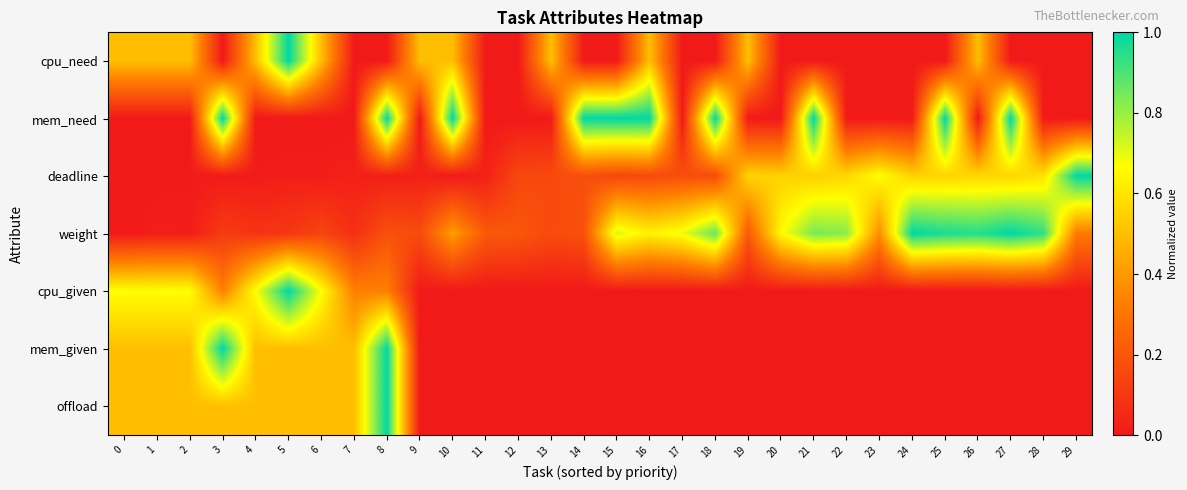

Reading left to right, transcribe all the data shown in this chart.

cpu_need: 0=0.5	1=0.5	2=0.5	3=0.0	4=0.5	5=1.0	6=0.5	7=0.0	8=0.0	9=0.5	10=0.5	11=0.0	12=0.0	13=0.5	14=0.0	15=0.0	16=0.5	17=0.0	18=0.0	19=0.5	20=0.0	21=0.0	22=0.0	23=0.0	24=0.0	25=0.0	26=0.5	27=0.0	28=0.0	29=0.0
mem_need: 0=0.0	1=0.0	2=0.0	3=1.0	4=0.0	5=0.0	6=0.0	7=0.0	8=1.0	9=0.0	10=1.0	11=0.0	12=0.0	13=0.0	14=1.0	15=1.0	16=1.0	17=0.0	18=1.0	19=0.0	20=0.0	21=1.0	22=0.0	23=0.0	24=0.0	25=1.0	26=0.0	27=1.0	28=0.0	29=0.0
deadline: 0=0.0	1=0.0	2=0.0	3=0.0	4=0.0	5=0.0	6=0.0	7=0.0	8=0.0	9=0.0	10=0.0	11=0.0	12=0.2	13=0.2	14=0.2	15=0.1	16=0.2	17=0.2	18=0.2	19=0.6	20=0.6	21=0.5	22=0.6	23=0.7	24=0.5	25=0.6	26=0.6	27=0.6	28=0.6	29=1.0
weight: 0=0.0	1=0.0	2=0.0	3=0.1	4=0.1	5=0.1	6=0.1	7=0.1	8=0.2	9=0.2	10=0.4	11=0.2	12=0.2	13=0.2	14=0.2	15=0.7	16=0.6	17=0.7	18=0.9	19=0.2	20=0.7	21=0.8	22=0.8	23=0.4	24=1.0	25=1.0	26=1.0	27=1.0	28=0.9	29=0.3
cpu_given: 0=0.7	1=0.7	2=0.7	3=0.3	4=0.7	5=1.0	6=0.7	7=0.3	8=0.3	9=0.0	10=0.0	11=0.0	12=0.0	13=0.0	14=0.0	15=0.0	16=0.0	17=0.0	18=0.0	19=0.0	20=0.0	21=0.0	22=0.0	23=0.0	24=0.0	25=0.0	26=0.0	27=0.0	28=0.0	29=0.0
mem_given: 0=0.5	1=0.5	2=0.5	3=1.0	4=0.5	5=0.5	6=0.5	7=0.5	8=1.0	9=0.0	10=0.0	11=0.0	12=0.0	13=0.0	14=0.0	15=0.0	16=0.0	17=0.0	18=0.0	19=0.0	20=0.0	21=0.0	22=0.0	23=0.0	24=0.0	25=0.0	26=0.0	27=0.0	28=0.0	29=0.0
offload: 0=0.5	1=0.5	2=0.5	3=0.5	4=0.5	5=0.5	6=0.5	7=0.5	8=1.0	9=0.0	10=0.0	11=0.0	12=0.0	13=0.0	14=0.0	15=0.0	16=0.0	17=0.0	18=0.0	19=0.0	20=0.0	21=0.0	22=0.0	23=0.0	24=0.0	25=0.0	26=0.0	27=0.0	28=0.0	29=0.0